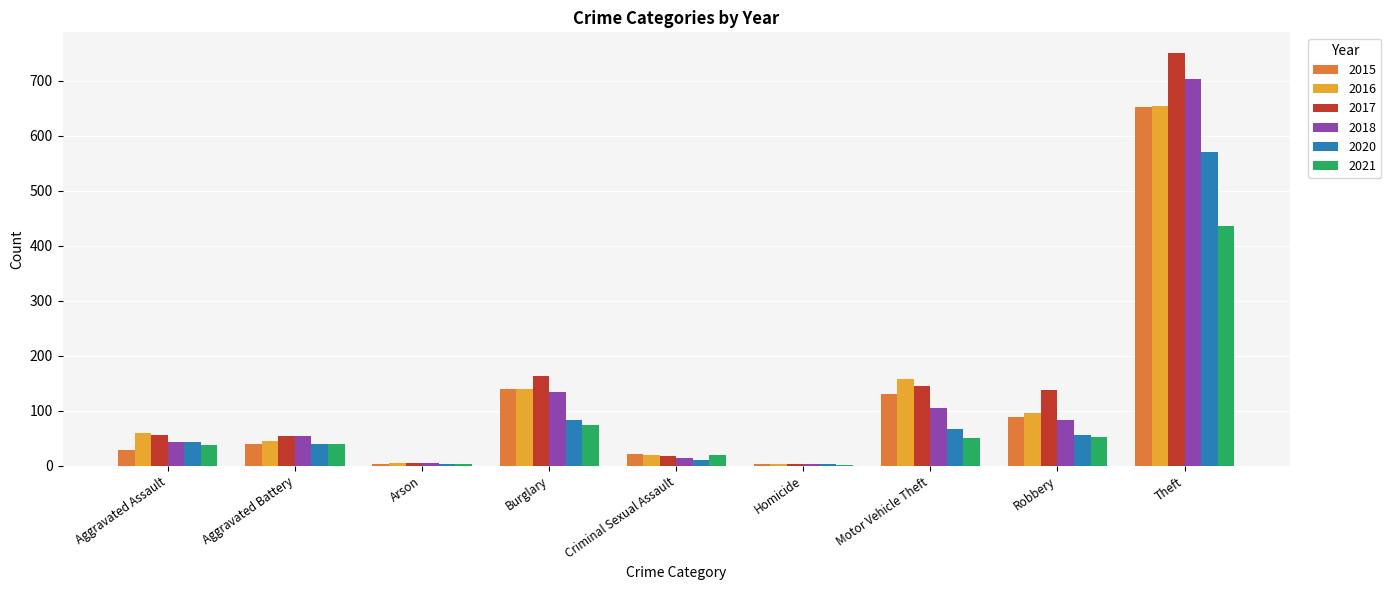

At which category is the sum across all series the highest?

Theft